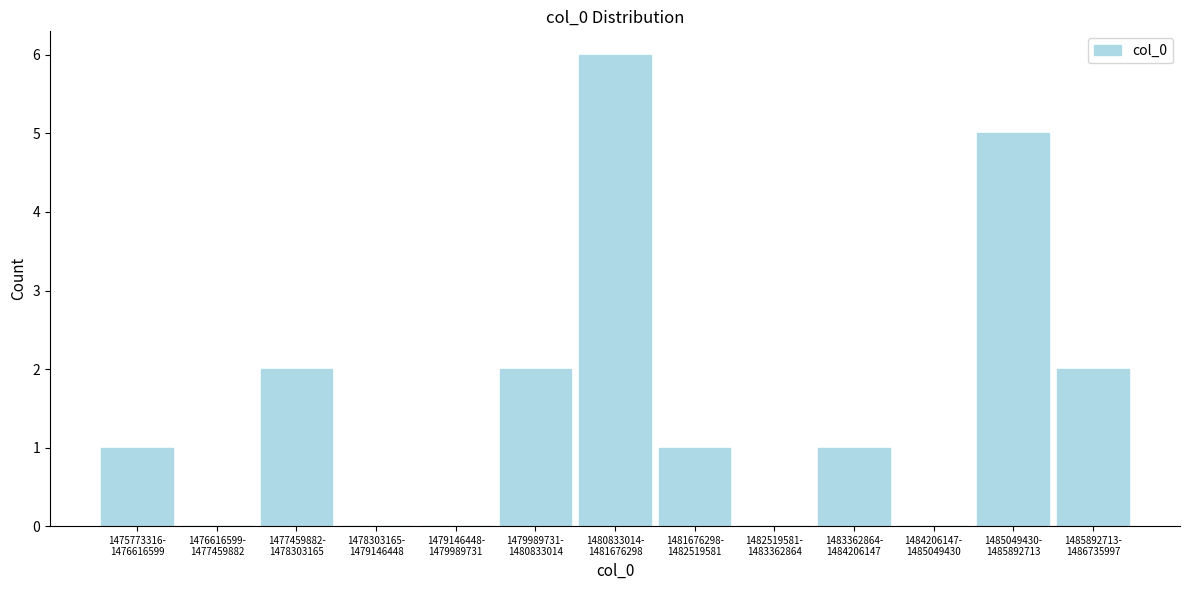

What is the greatest value displayed?

6